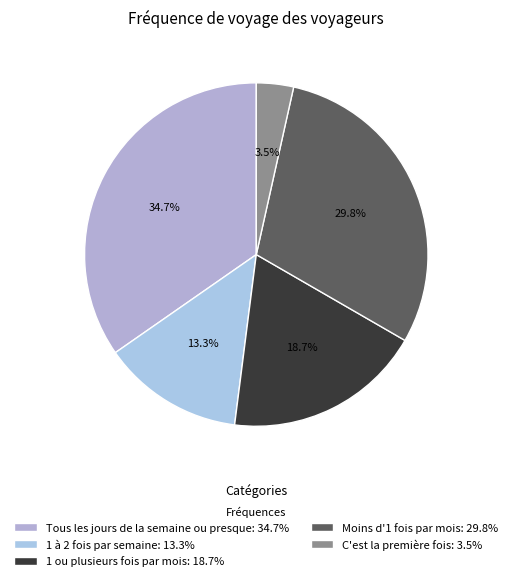

To the nearest percent, what is the combined percentage of Moins d'1 fois par mois and C'est la première fois?

33%